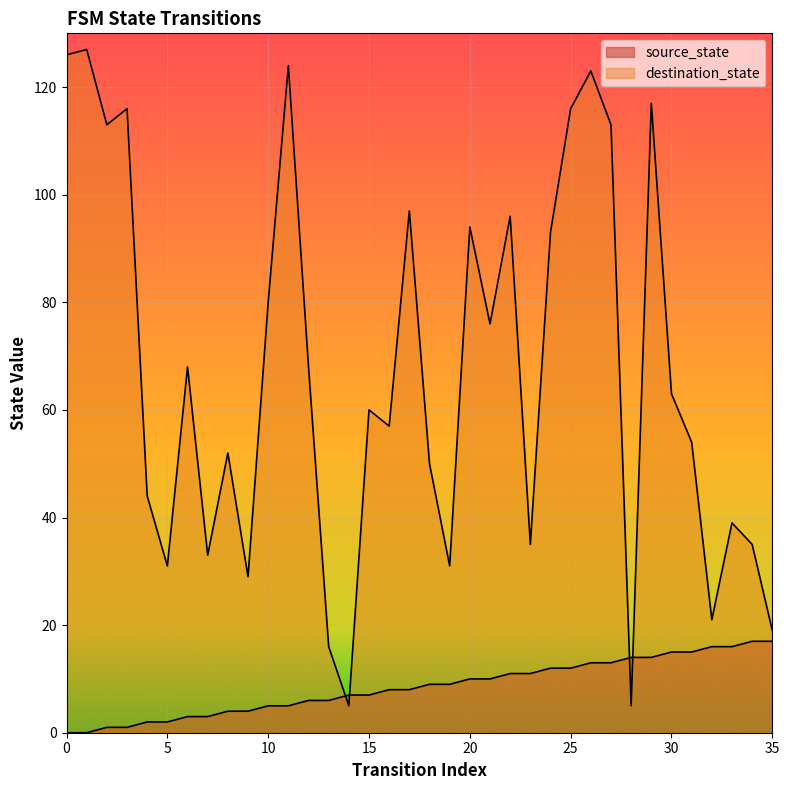

How many values in the destination_state series exceed 63?

17